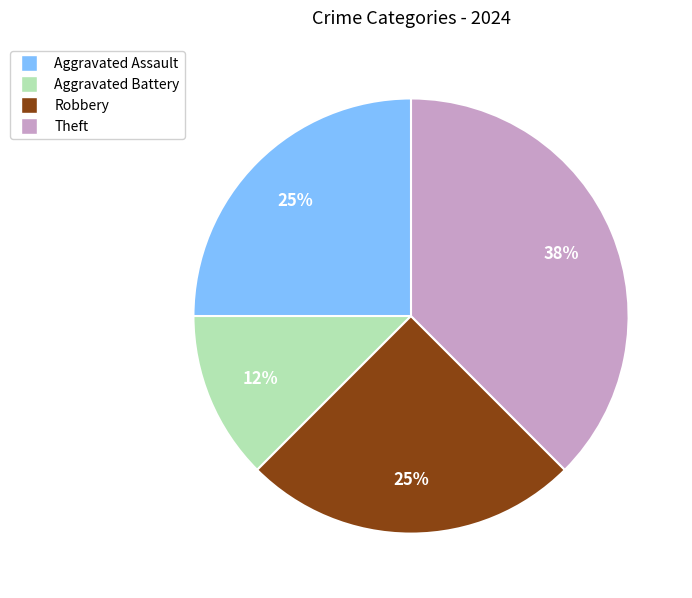

The Aggravated Assault slice represents 33% of the pie. True or false?

False